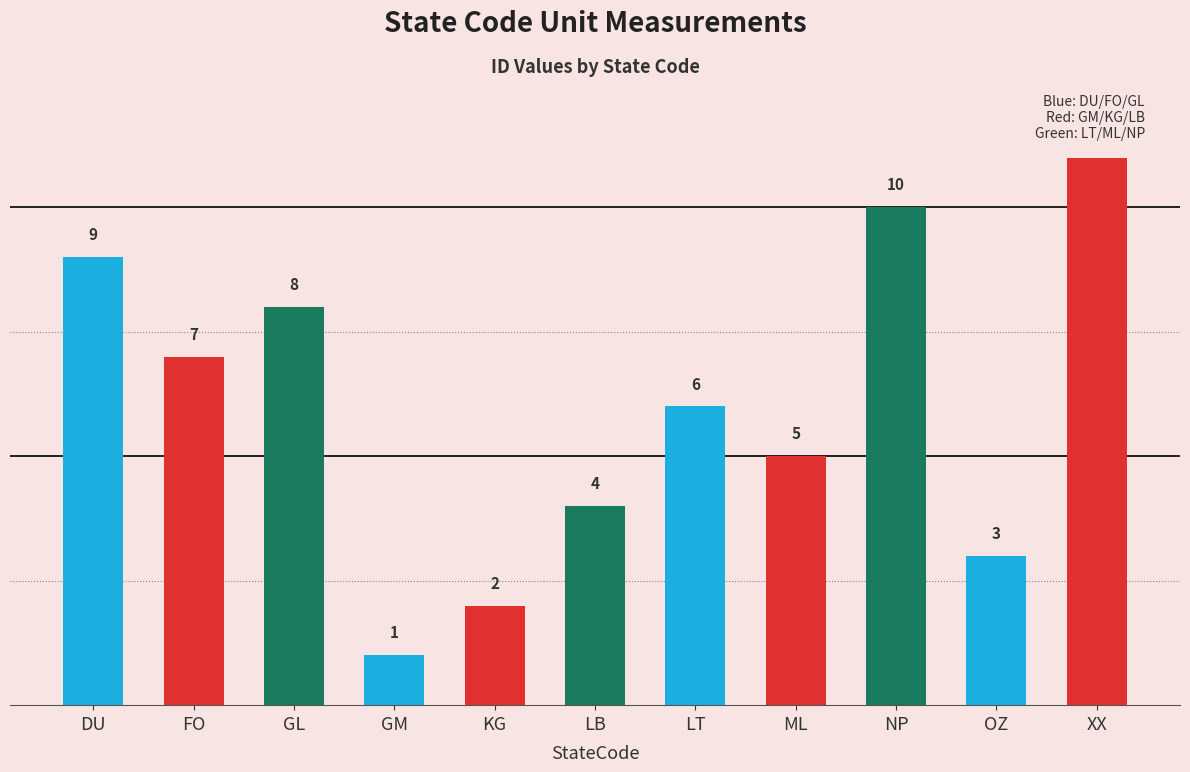

Reading left to right, transcribe all the data shown in this chart.

DU=9	FO=7	GL=8	GM=1	KG=2	LB=4	LT=6	ML=5	NP=10	OZ=3	XX=11